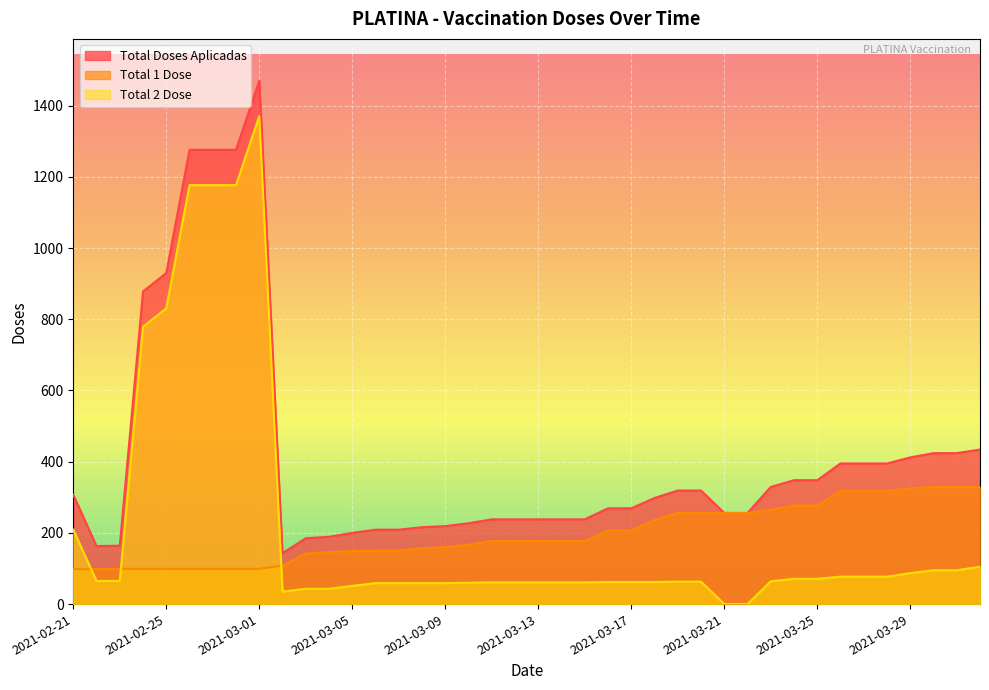

What is the difference between the Total 1 Dose values at 2021-03-22 and 2021-03-24?

21